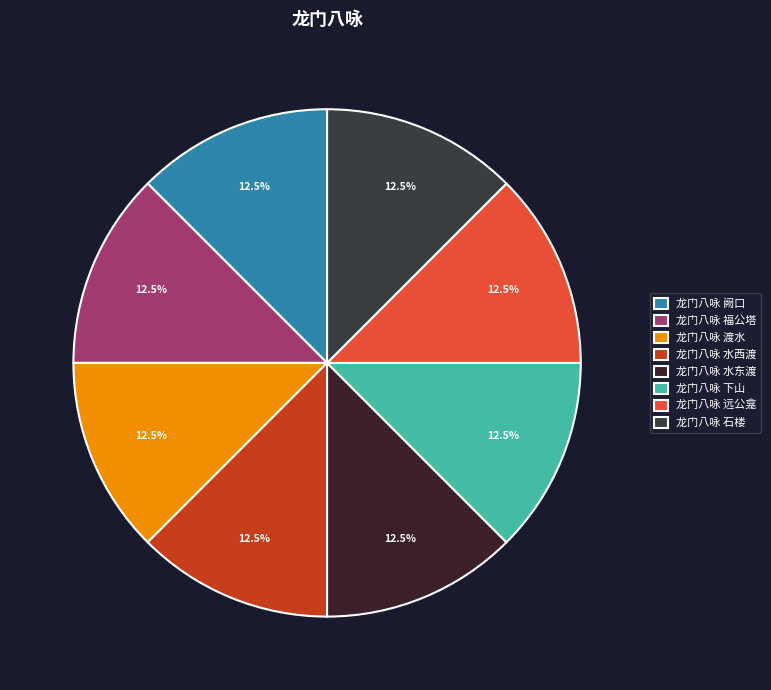

To the nearest percent, what is the combined percentage of 龙门八咏 阙口 and 龙门八咏 渡水?

25%